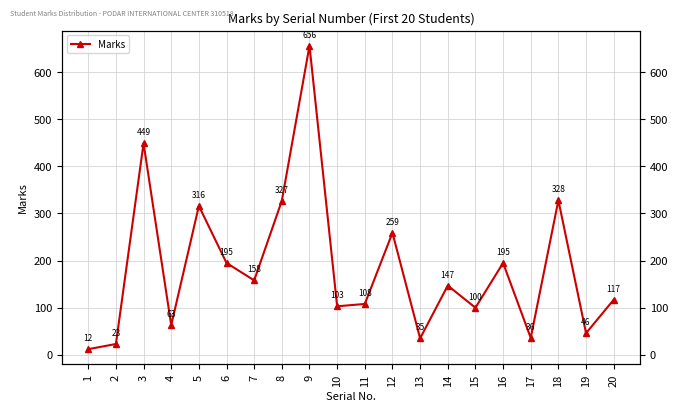

At which category does the chart reach its minimum across all series?

1